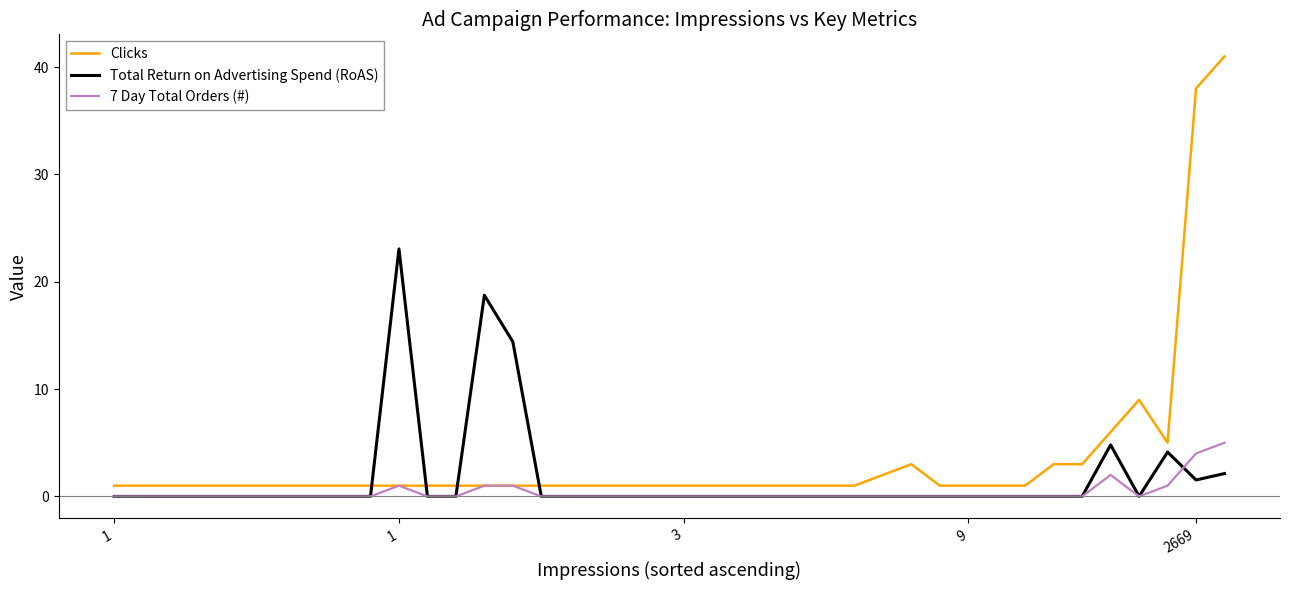

Which series has the largest range (max minus min)?

Clicks